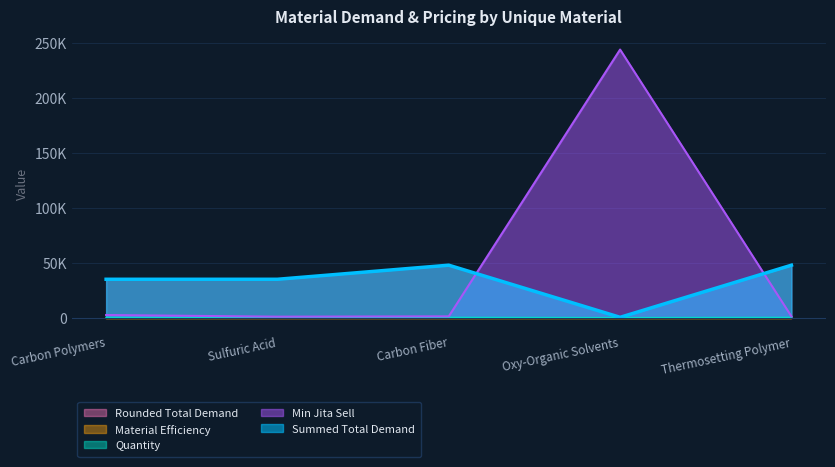

Which category has the lowest value across all series?

Oxy-Organic Solvents